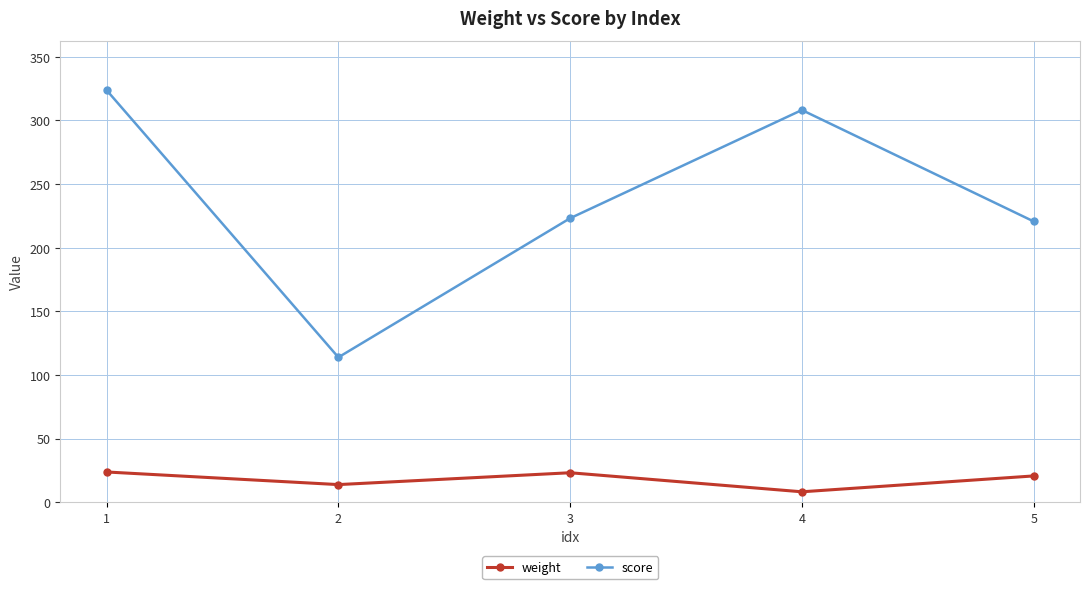

What is the value of the weight point at the 3rd from the left?

23.1